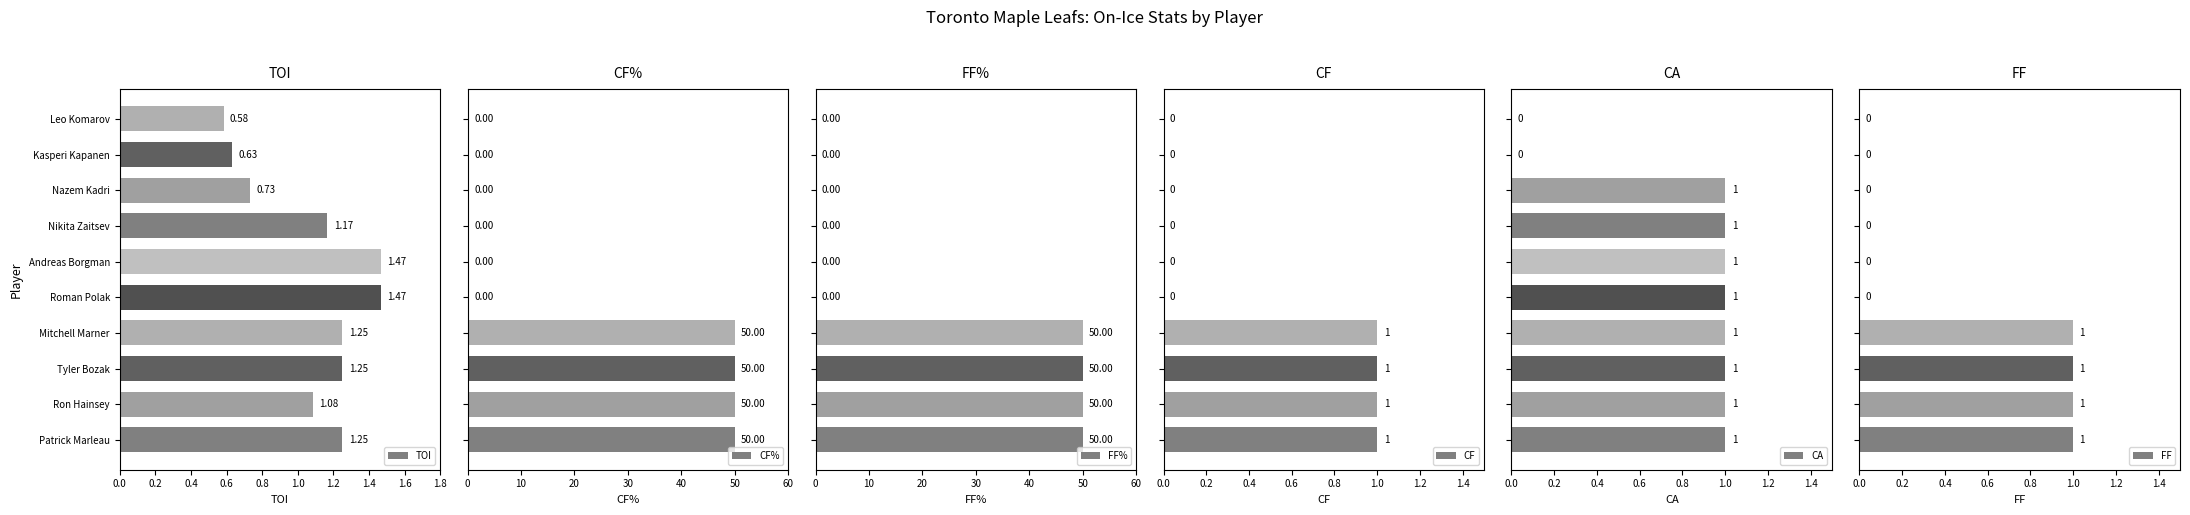

At which label is TOI closest to 1?

Ron Hainsey